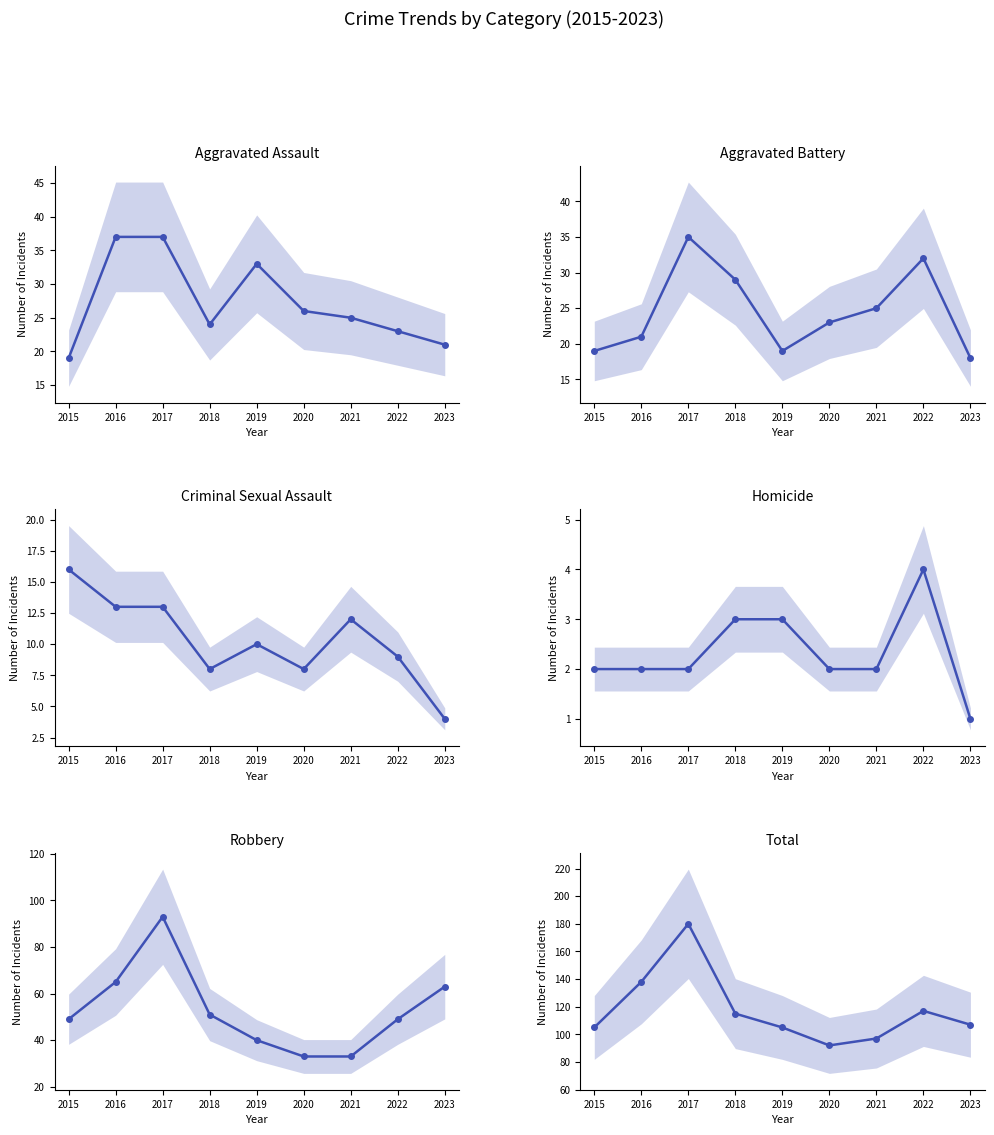

Which series has the largest total across all categories?

Total